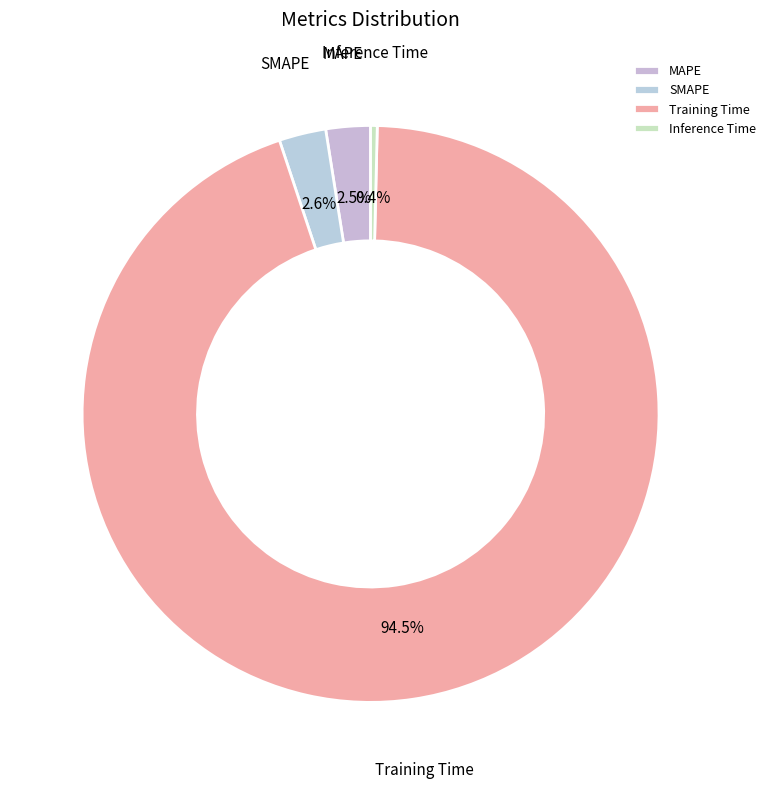

What is the majority slice?

Training Time